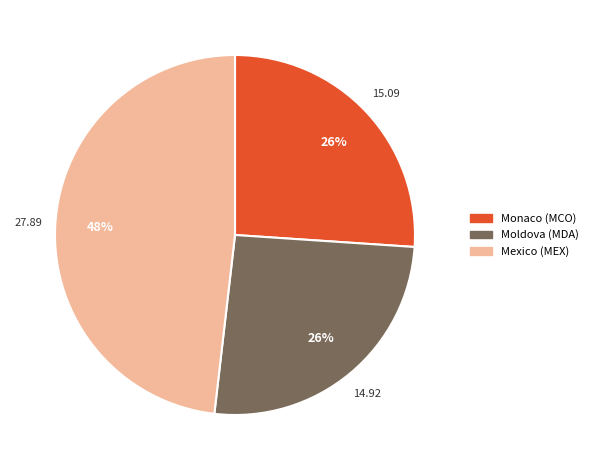

To the nearest percent, what is the difference between the largest and smallest slice percentages?

22%